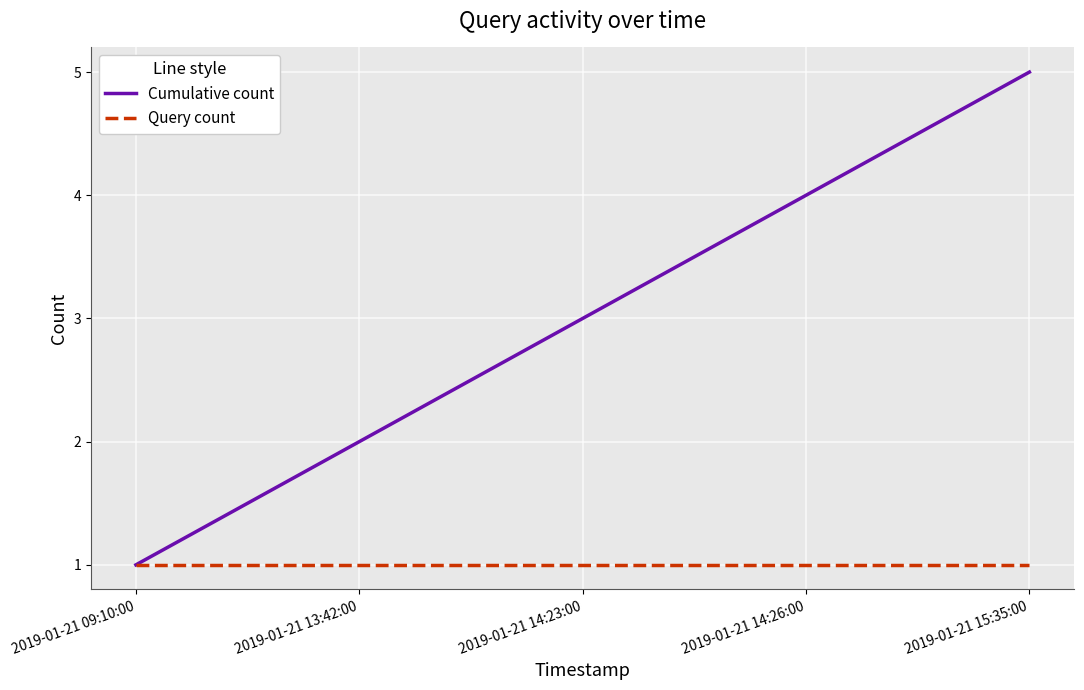

List the labels in order of Cumulative count value, smallest first.

2019-01-21 09:10:00, 2019-01-21 13:42:00, 2019-01-21 14:23:00, 2019-01-21 14:26:00, 2019-01-21 15:35:00